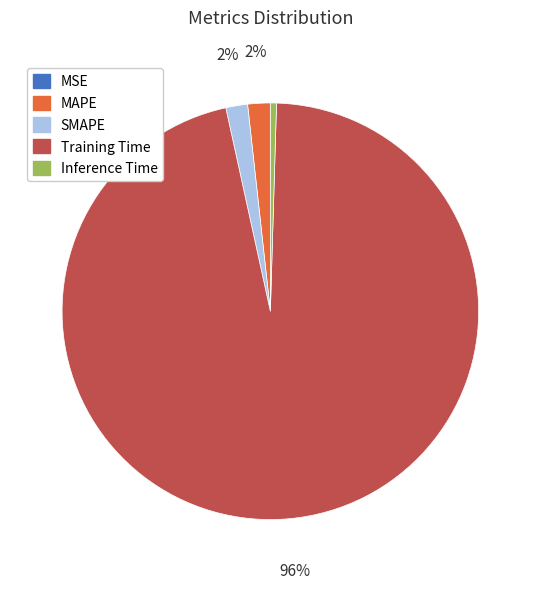

Which category has the biggest portion of the pie?

Training Time